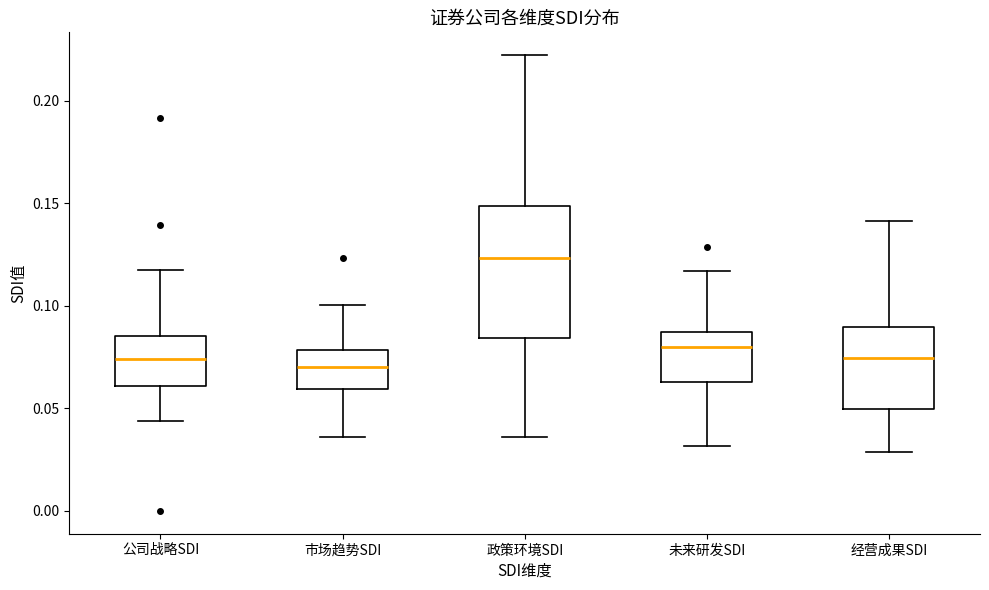

Which box is the tallest, from its lower edge to its upper edge?

政策环境SDI